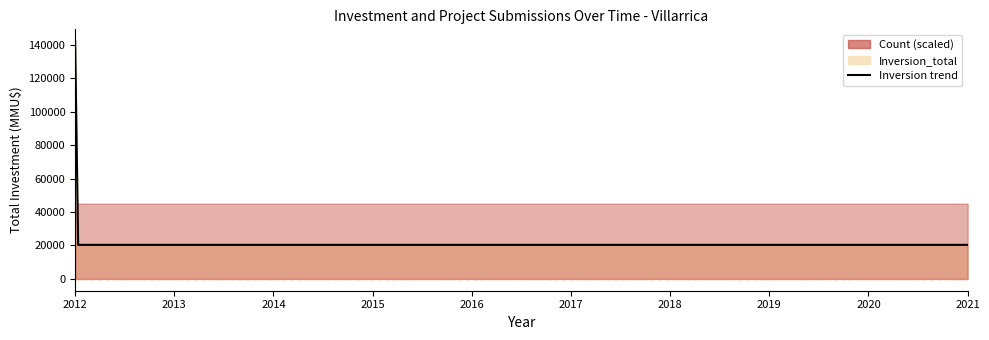

True or false: Inversion_total and Count cross at least once.

True